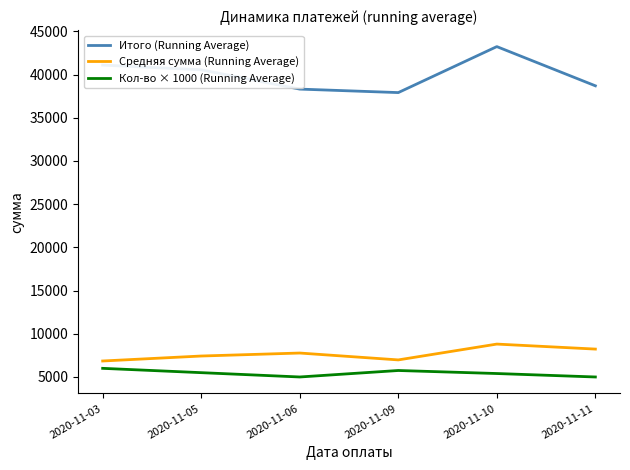

List the series in order of their peak value, highest first.

Итого (Running Average), Средняя сумма (Running Average), Кол-во × 1000 (Running Average)